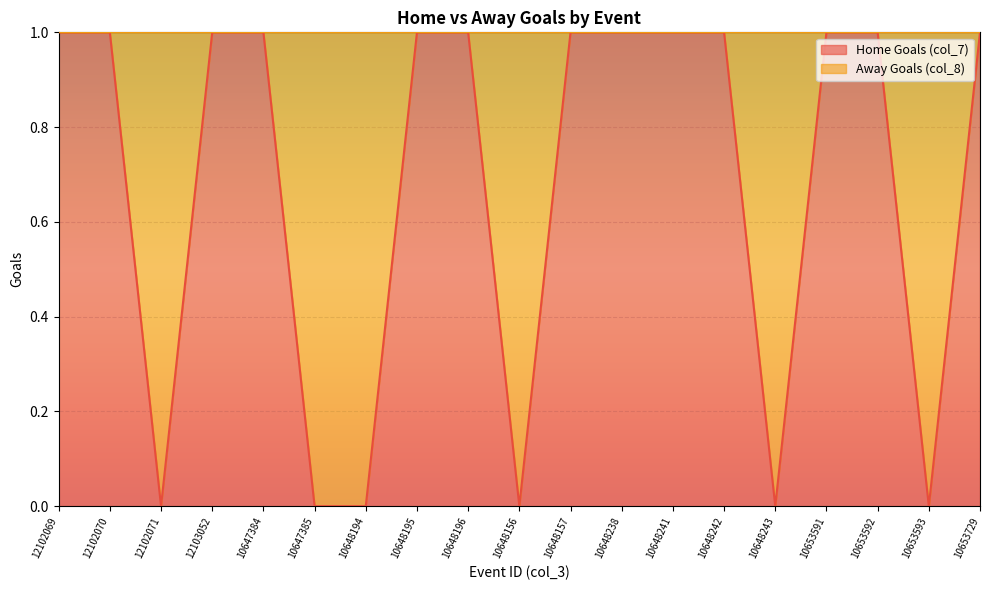

How many lines are shown in the chart?

1